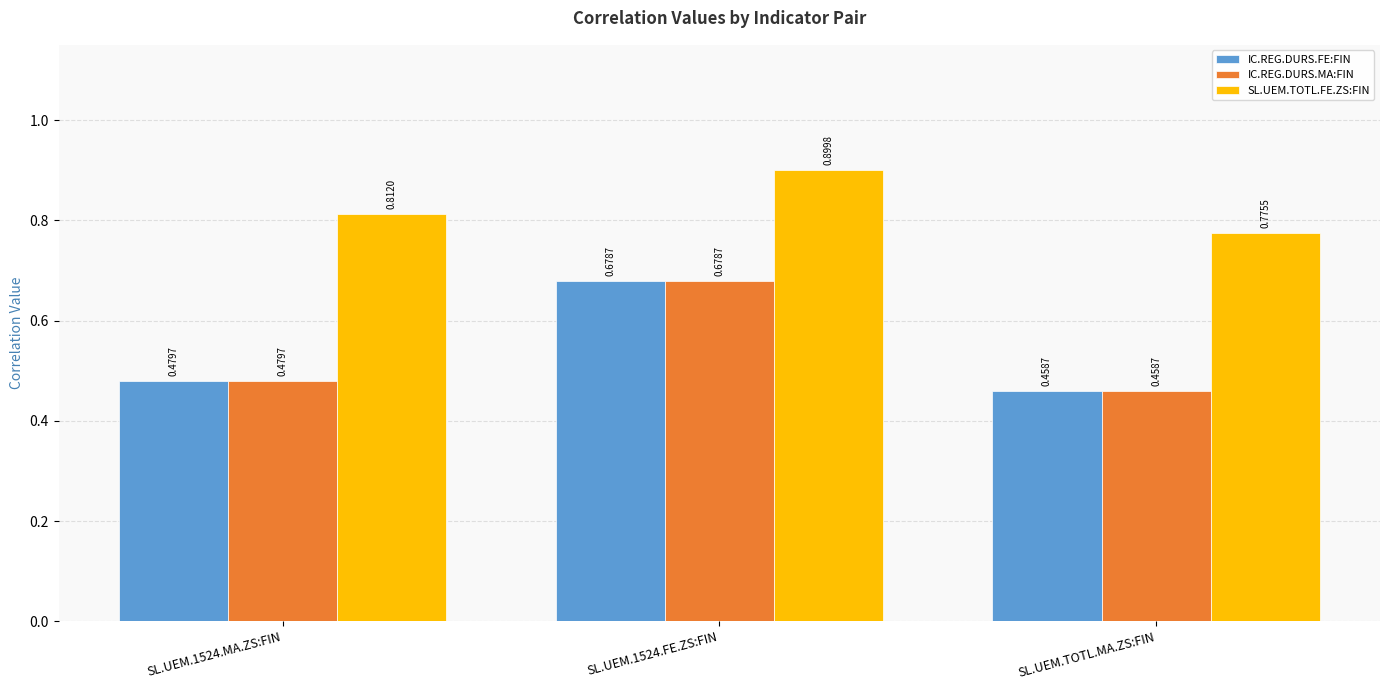

At which label is IC.REG.DURS.MA:FIN closest to 0?

SL.UEM.TOTL.MA.ZS:FIN